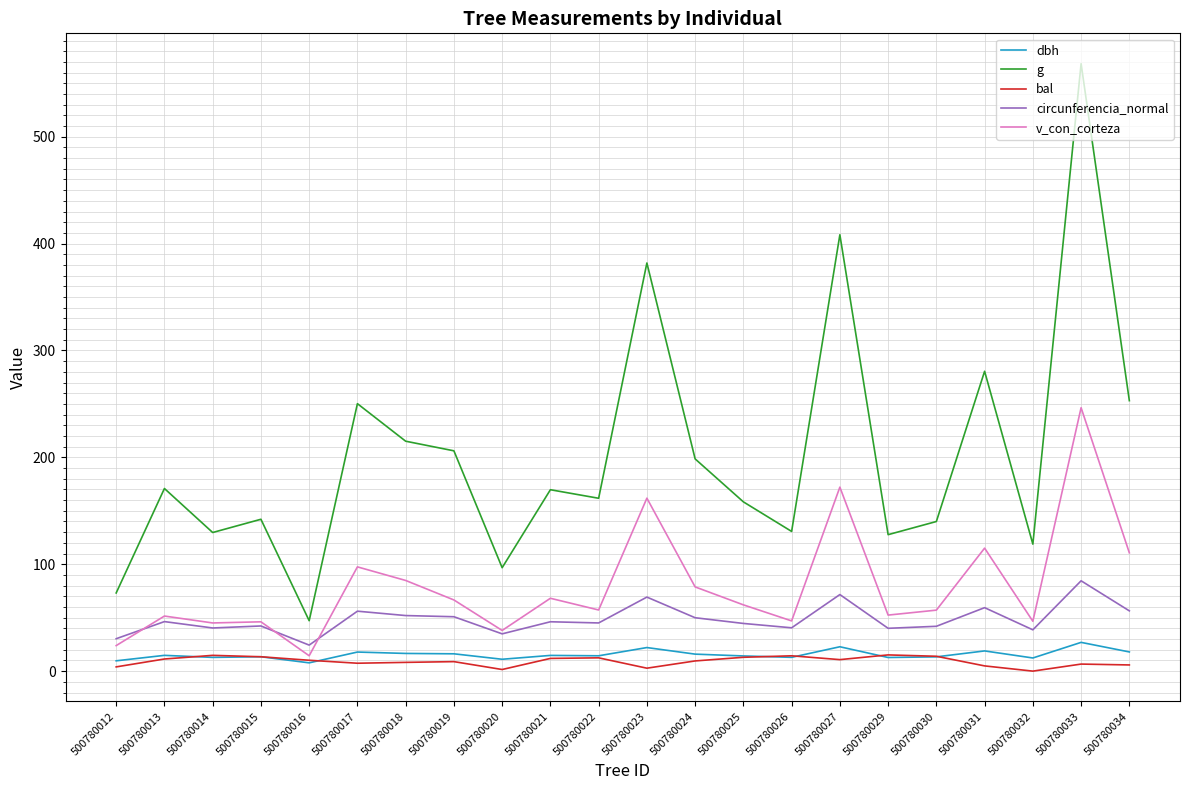

What are all the series names shown in the legend?

dbh, g, bal, circunferencia_normal, v_con_corteza